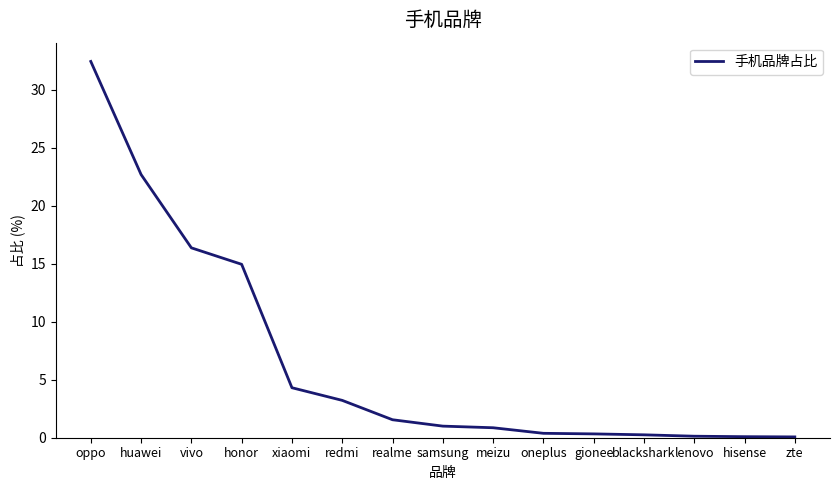

What is the difference between the maximum and minimum values?

32.4